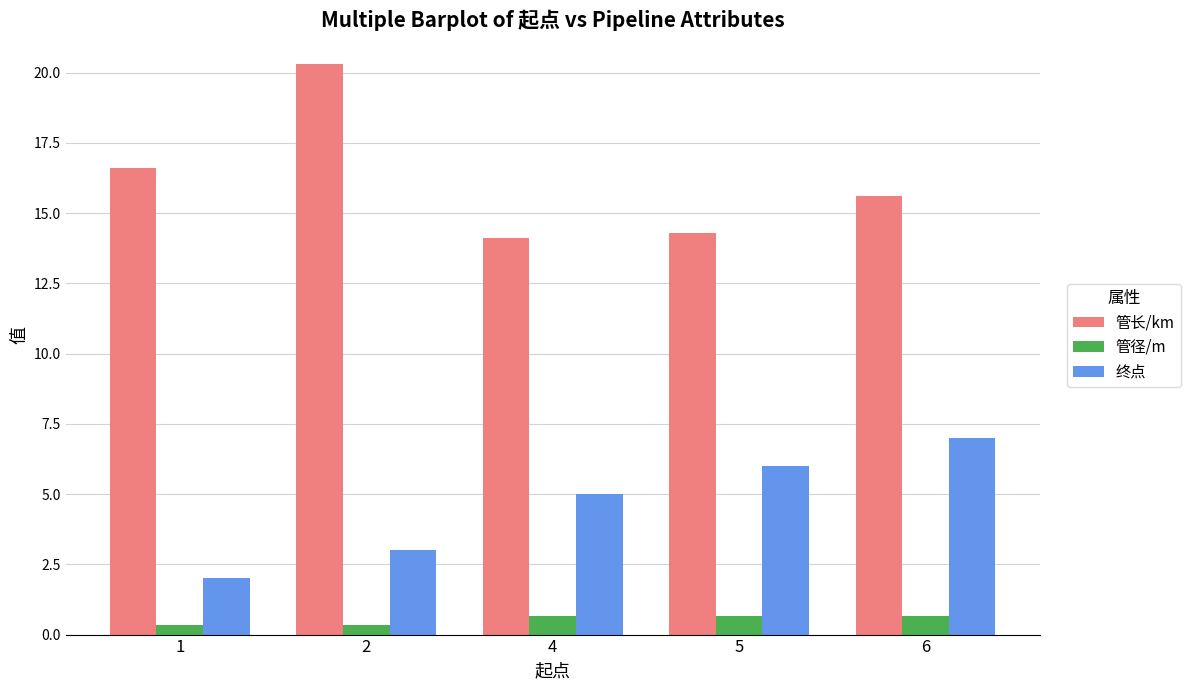

Rank the series by their average value, from lowest to highest.

管径/m, 终点, 管长/km